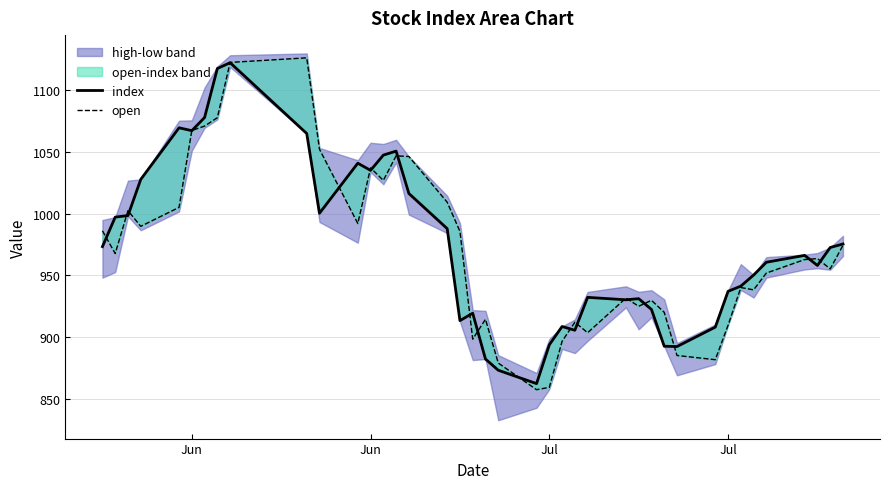

Rank the series by their maximum value, from highest to lowest.

open, index